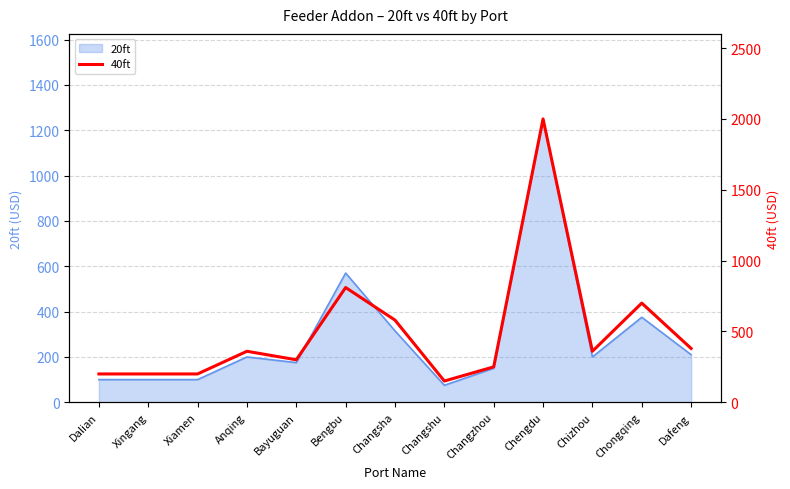

Where does the data first go above 360?

Bengbu